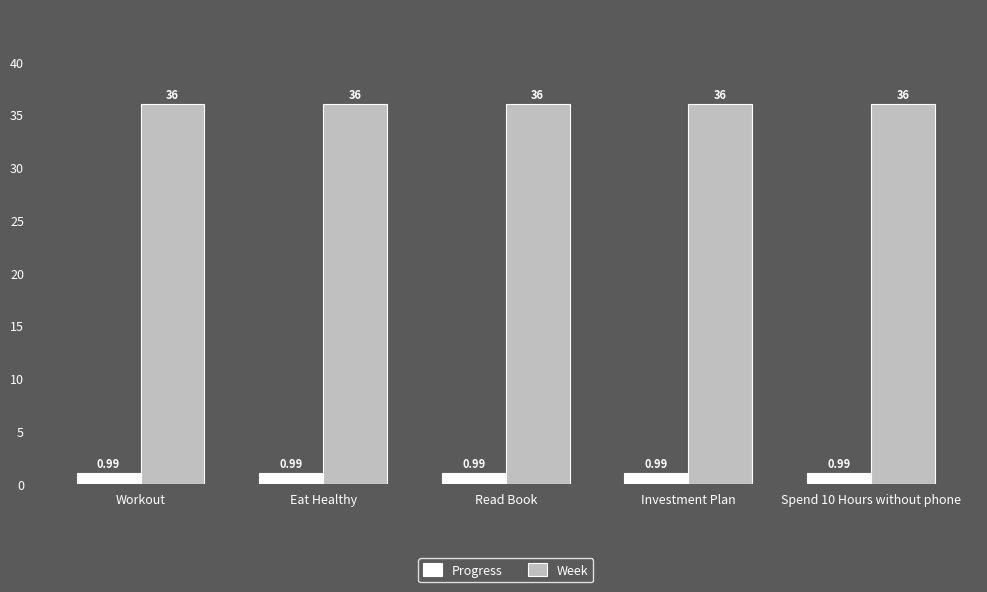

What is the label of the 3rd bar from the left?

Read Book